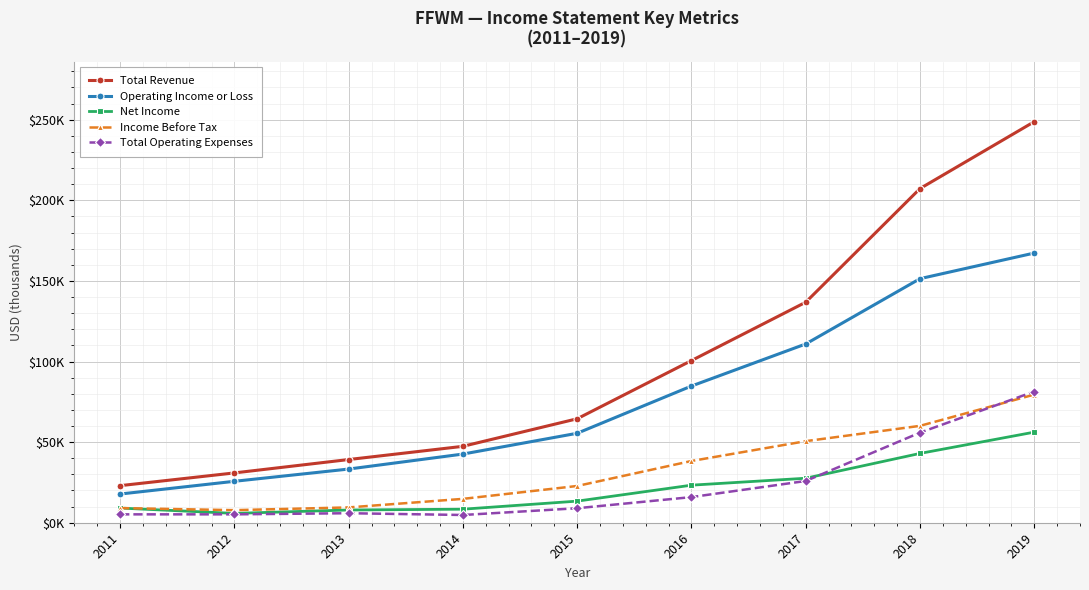

Is this an area chart (filled region under the line)?

No